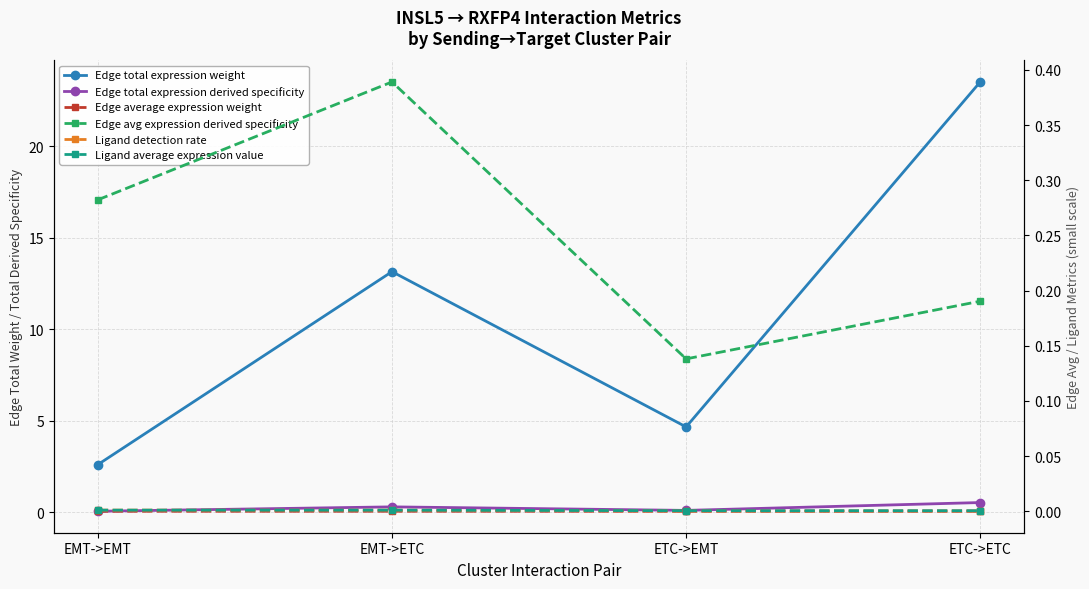

What is the difference between the highest and lowest values at EMT->ETC?

13.1